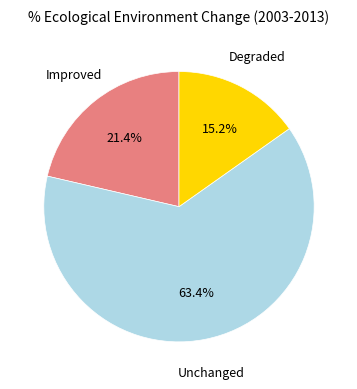

Is there any slice that represents more than half of the pie?

Yes